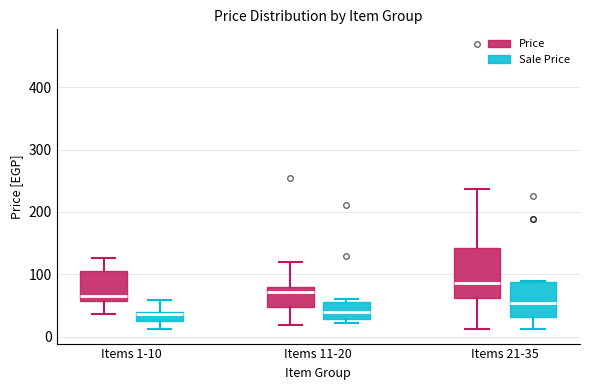

Where is the upper edge of the box for Items 1-10 (Price) on the y-axis? The values are not printed on the chart, so give them approximately, as read against the axis.

110